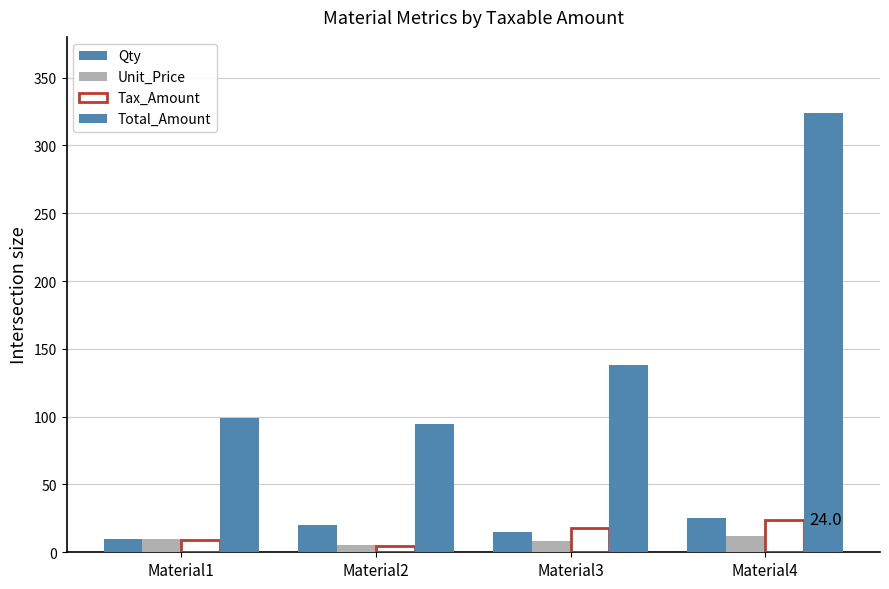

Reading left to right, extract all data points from this chart.

Qty: Material1=10.0	Material2=20.0	Material3=15.0	Material4=25.0
Unit_Price: Material1=10.0	Material2=5.0	Material3=8.0	Material4=12.0
Tax_Amount: Material1=9.0	Material2=4.5	Material3=18.0	Material4=24.0
Total_Amount: Material1=99.0	Material2=94.5	Material3=138.0	Material4=324.0